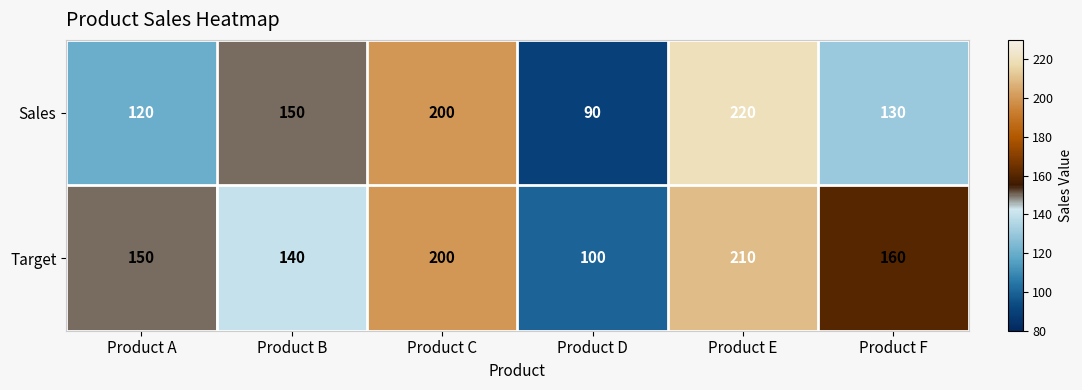

What is the sum of the Sales values at Product E and Product C?

420